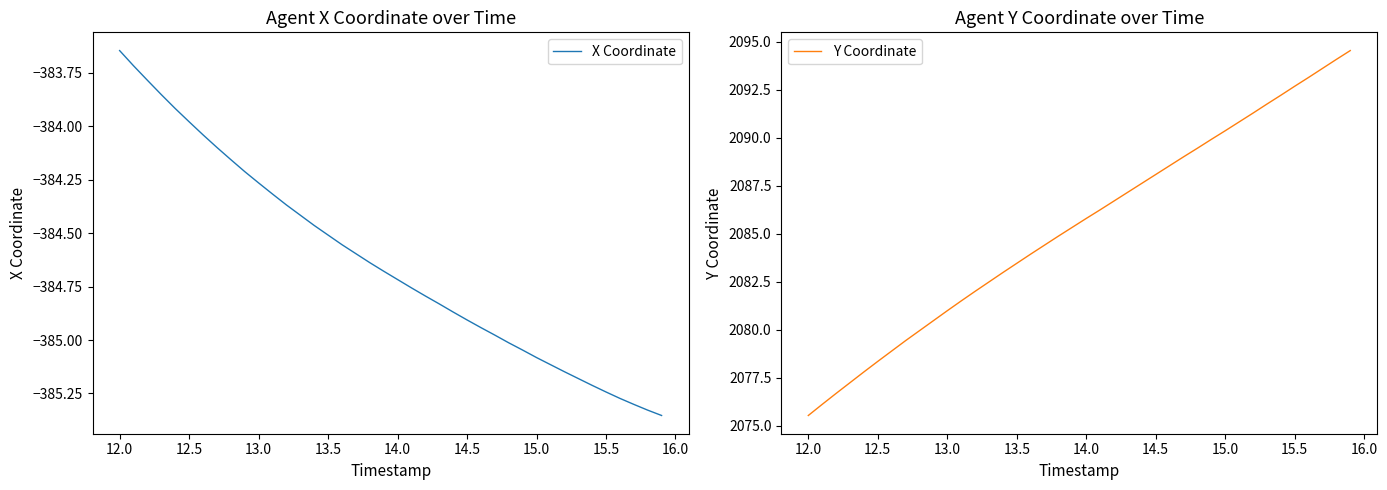

At which label does X Coordinate first exceed -384?

12.0